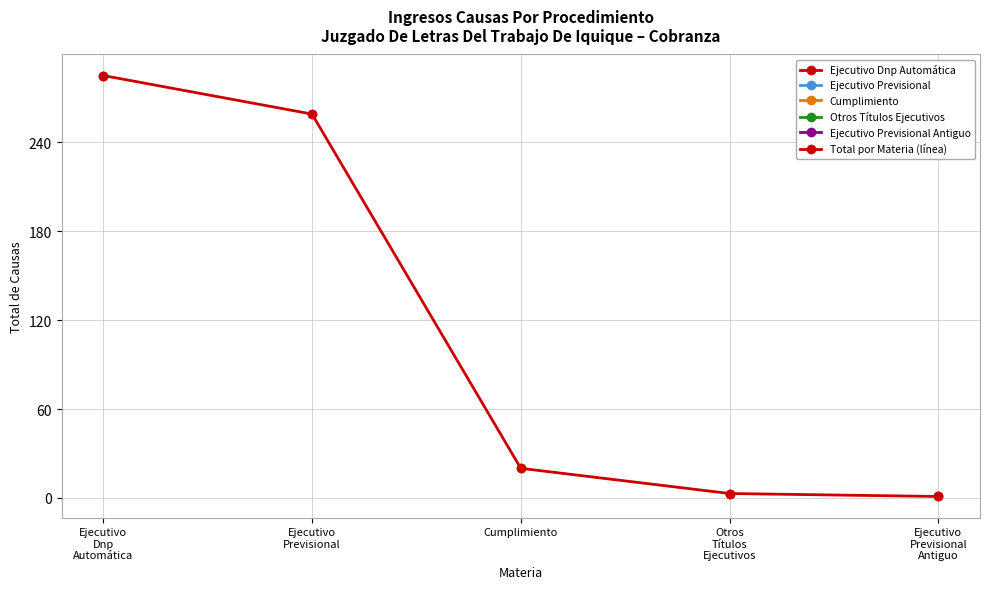

True or false: Otros Títulos Ejecutivos and Total por Materia (línea) intersect in this chart.

False